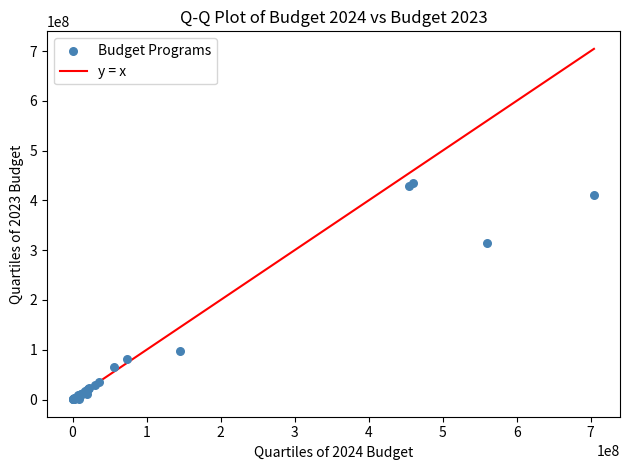

What Y value in the scatter plot is closest to 217857844?

314356294